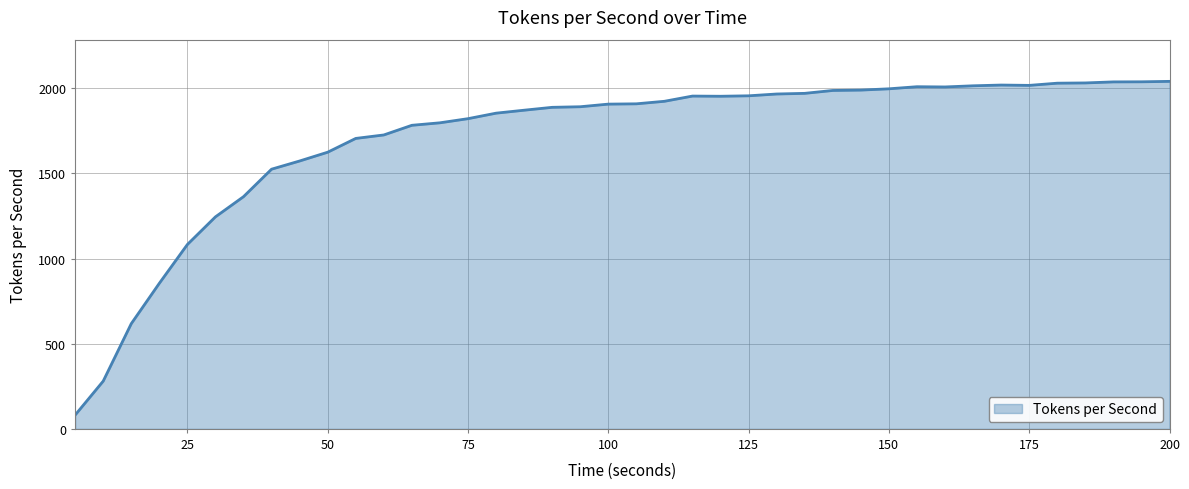

What is the greatest value displayed?

2039.9